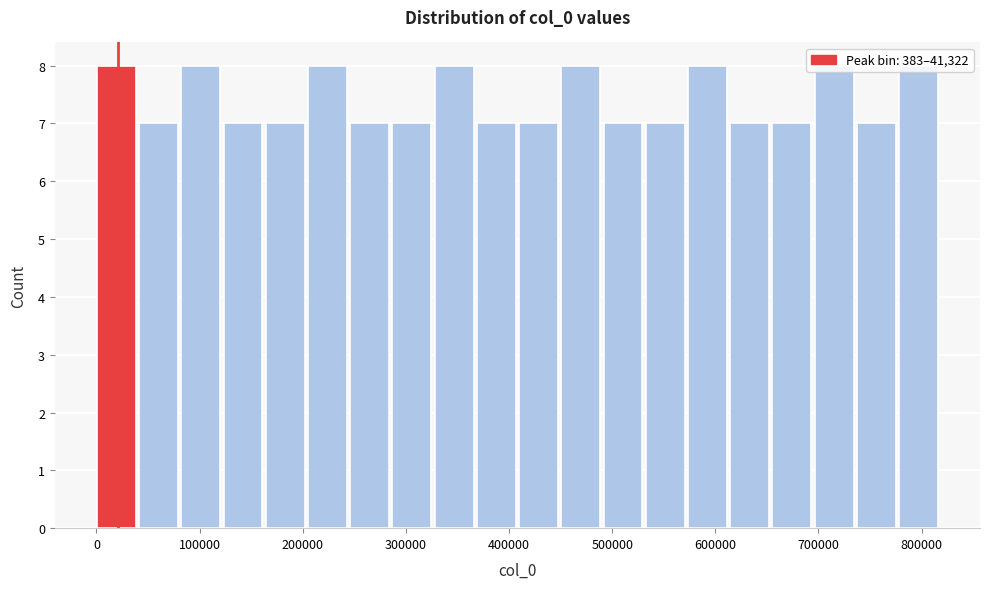

Reading left to right, list every bar in this chart as the range it spans on the x-axis followed by its height. Neither the bar edges nor the heights are printed on the chart, so give them approximately, as read against the axes.

0 to 40000: 8
40000 to 80000: 7
80000 to 120000: 8
120000 to 160000: 7
160000 to 210000: 7
210000 to 250000: 8
250000 to 290000: 7
290000 to 330000: 7
330000 to 370000: 8
370000 to 410000: 7
410000 to 450000: 7
450000 to 490000: 8
490000 to 530000: 7
530000 to 570000: 7
570000 to 610000: 8
610000 to 660000: 7
660000 to 700000: 7
700000 to 740000: 8
740000 to 780000: 7
780000 to 820000: 8